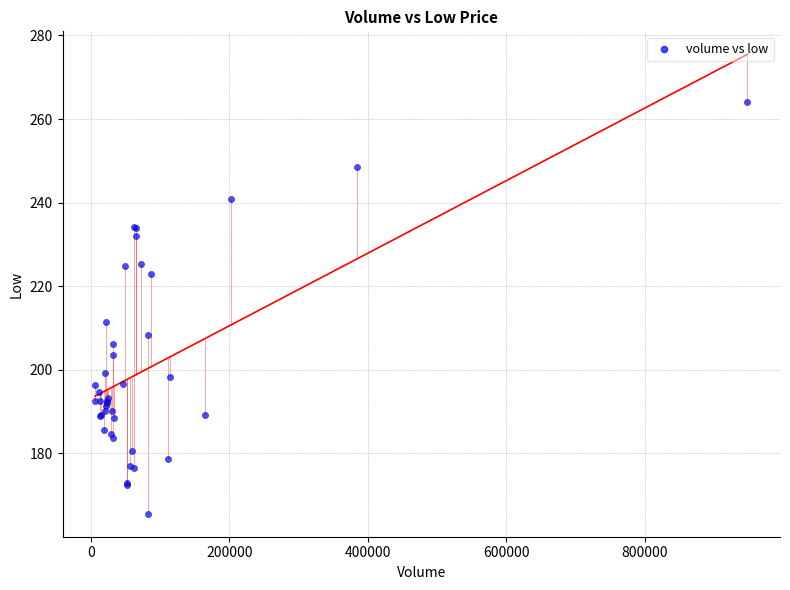

What Y value in the scatter plot is closest to 214?

211.4